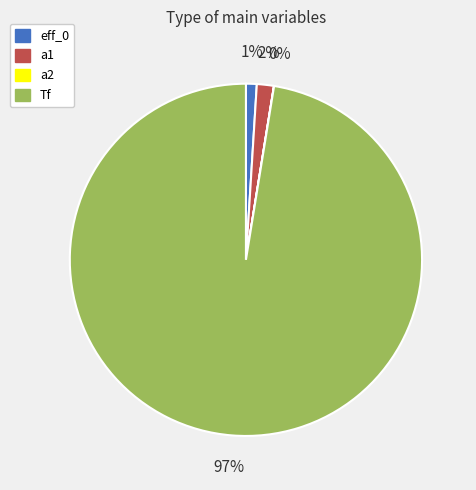

Which category has the biggest portion of the pie?

Tf